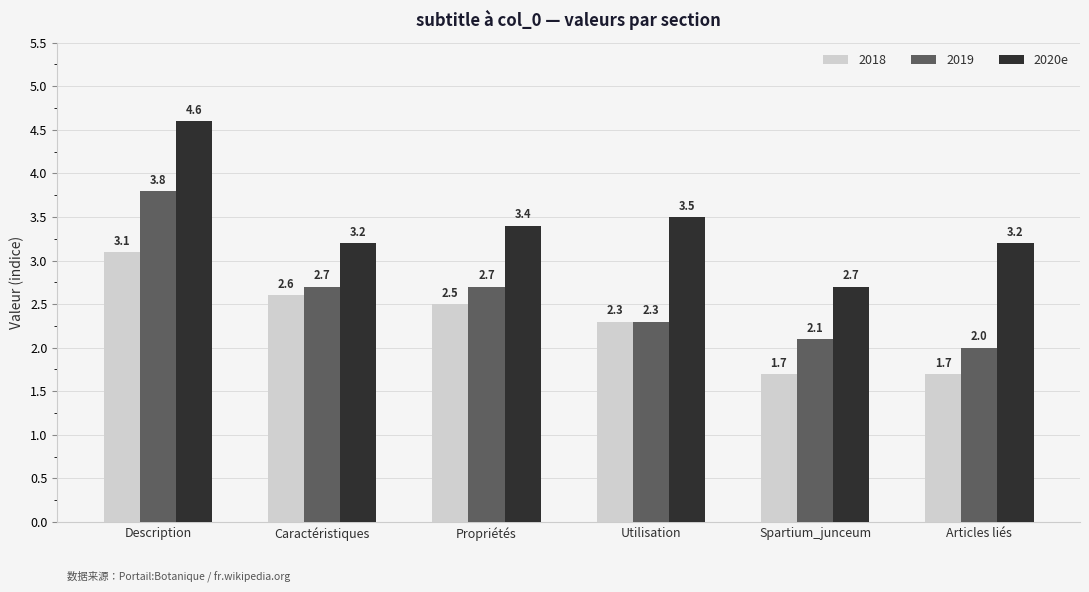

Reading right to left, what are all the values shown in this chart?

2018: Articles liés=1.7	Spartium_junceum=1.7	Utilisation=2.3	Propriétés=2.5	Caractéristiques=2.6	Description=3.1
2019: Articles liés=2.0	Spartium_junceum=2.1	Utilisation=2.3	Propriétés=2.7	Caractéristiques=2.7	Description=3.8
2020e: Articles liés=3.2	Spartium_junceum=2.7	Utilisation=3.5	Propriétés=3.4	Caractéristiques=3.2	Description=4.6